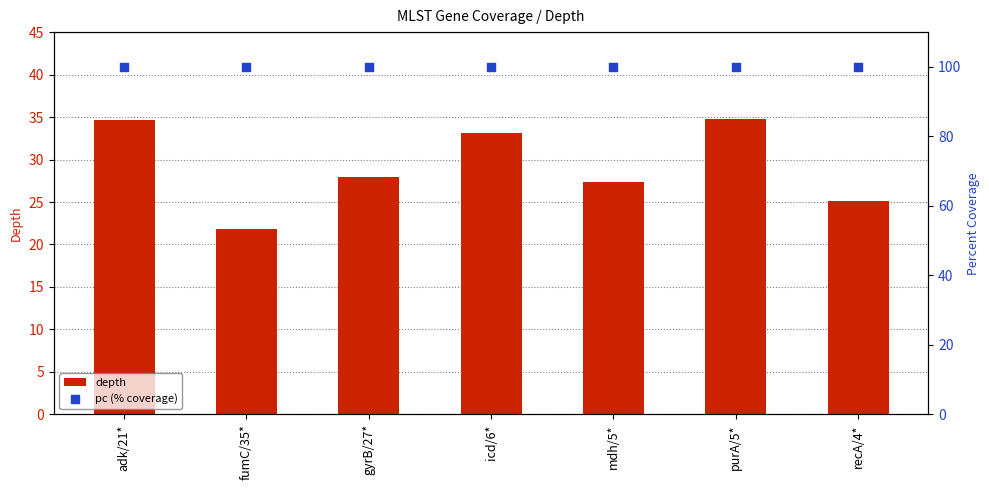

What are all the series names shown in the legend?

depth, pc (% coverage)